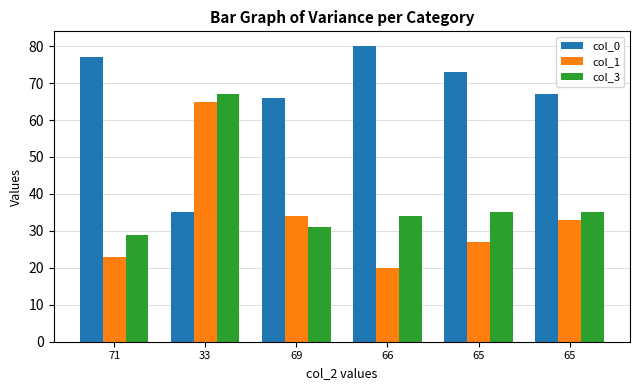

What is the minimum value shown in the chart?

20